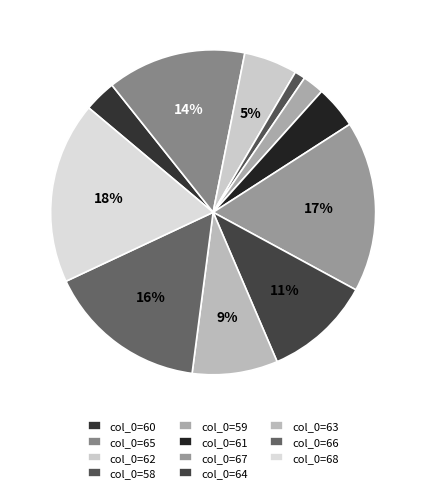

To the nearest percent, what is the difference between the largest and smallest slice percentages?

17%